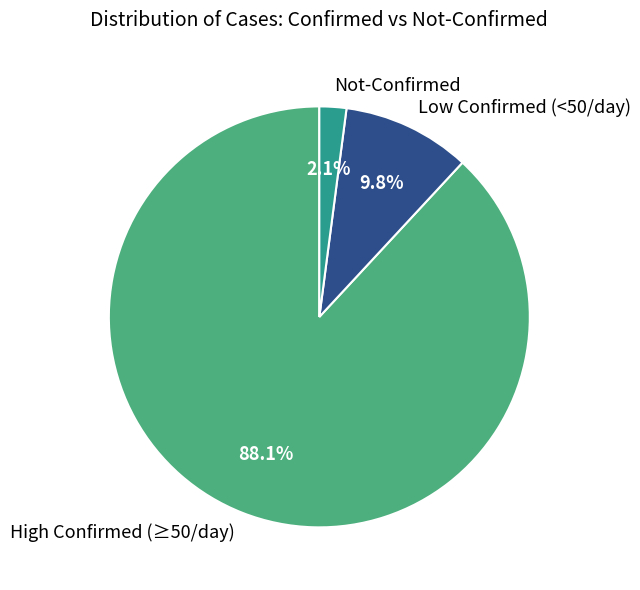

Count the number of slices in the pie.

3